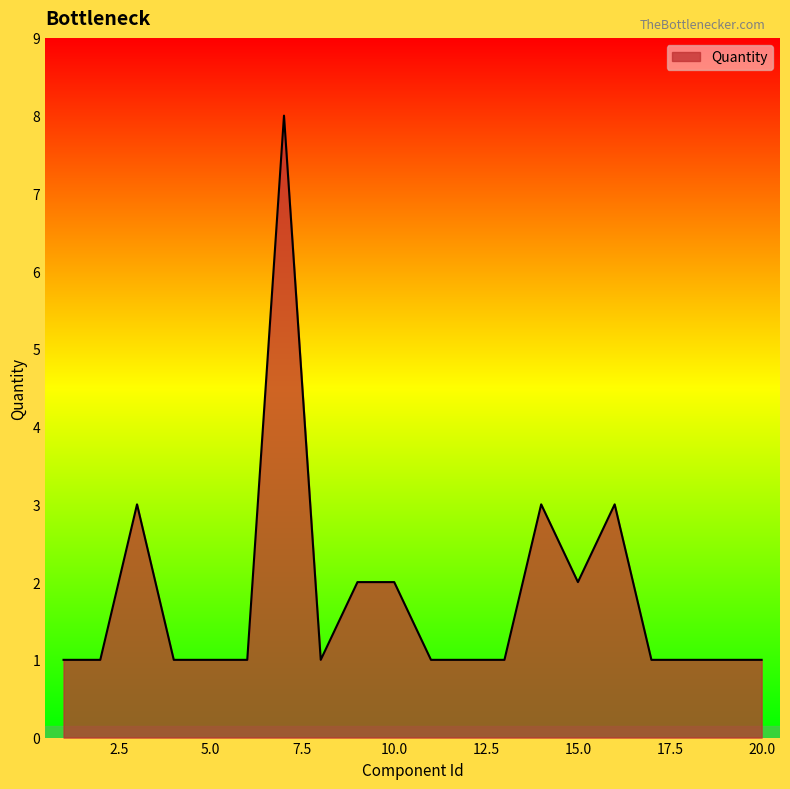

What is the greatest value displayed?

8